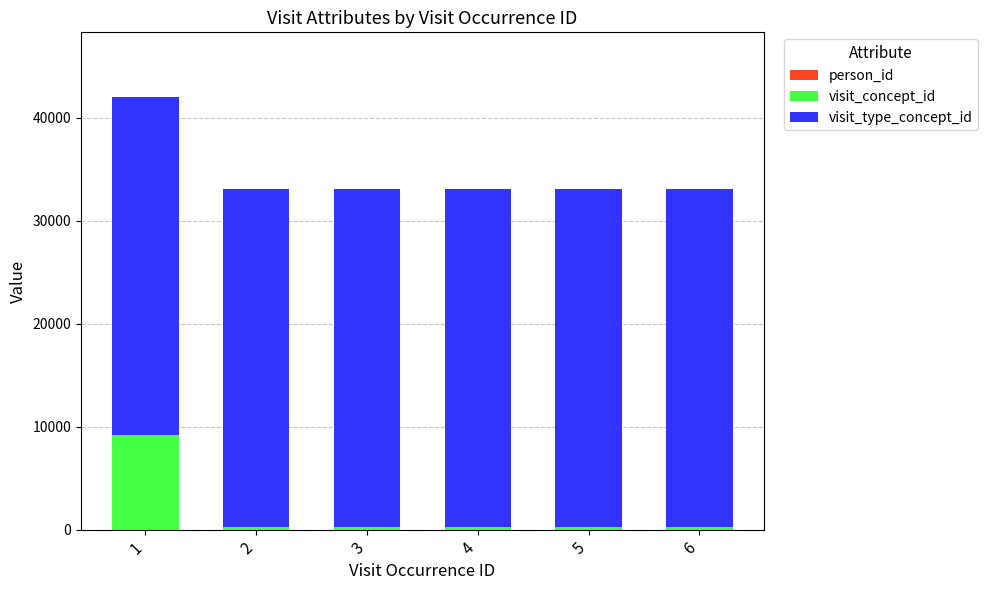

Count the number of categories in the chart.

6